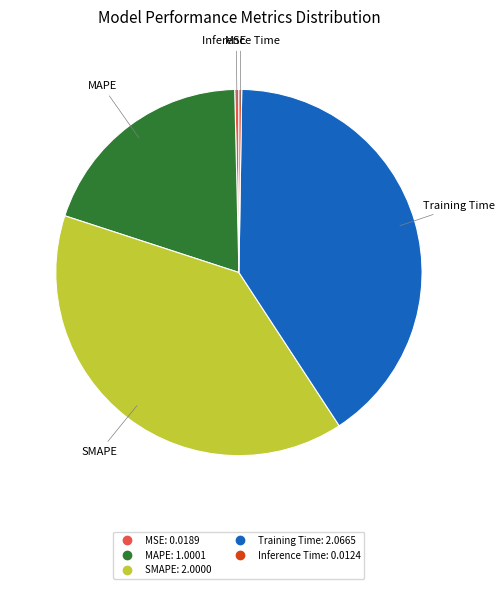

Approximately how many times larger is the value at MAPE compared to SMAPE?

0.5